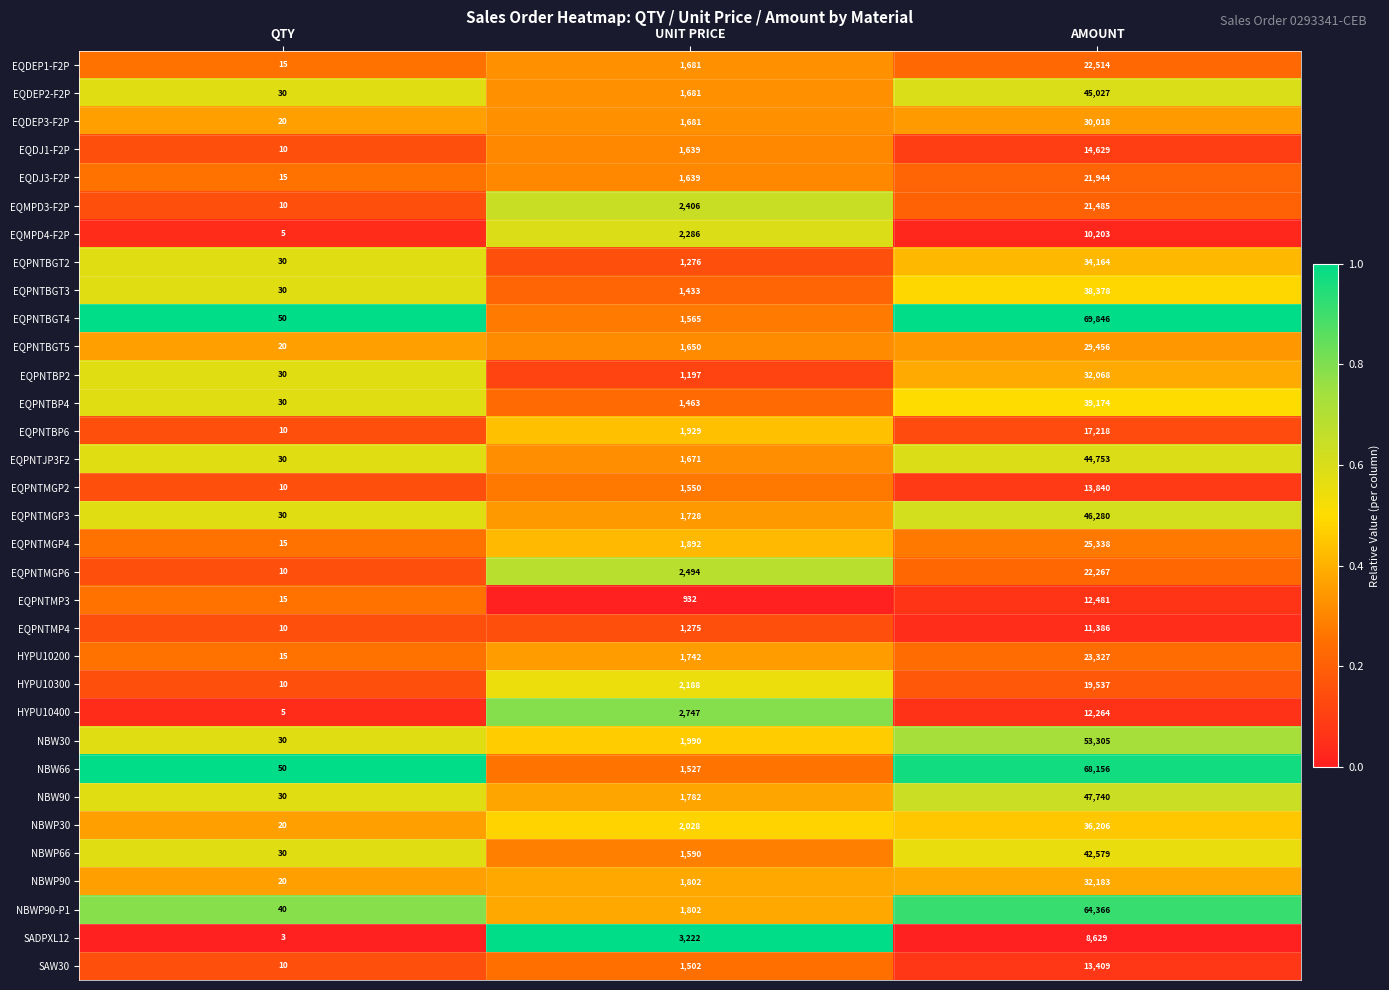

What is the difference between the highest and lowest values at AMOUNT?

61217